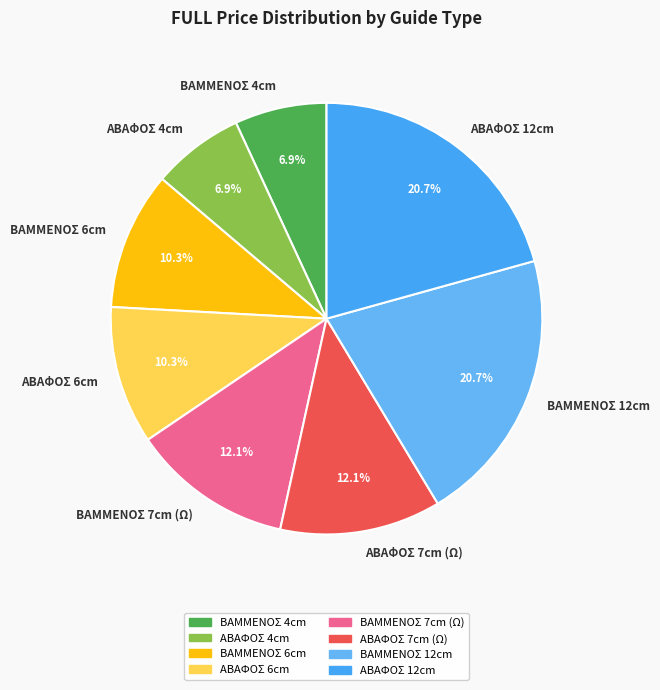

To the nearest percent, what is the difference between the largest and smallest slice percentages?

14%